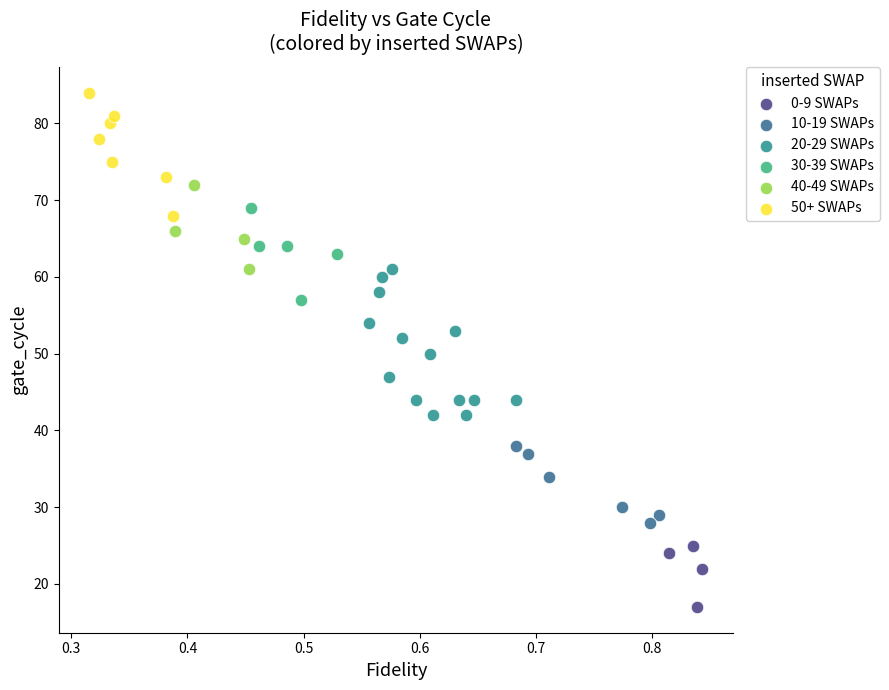

Which series reaches the minimum Y coordinate?

0-9 SWAPs